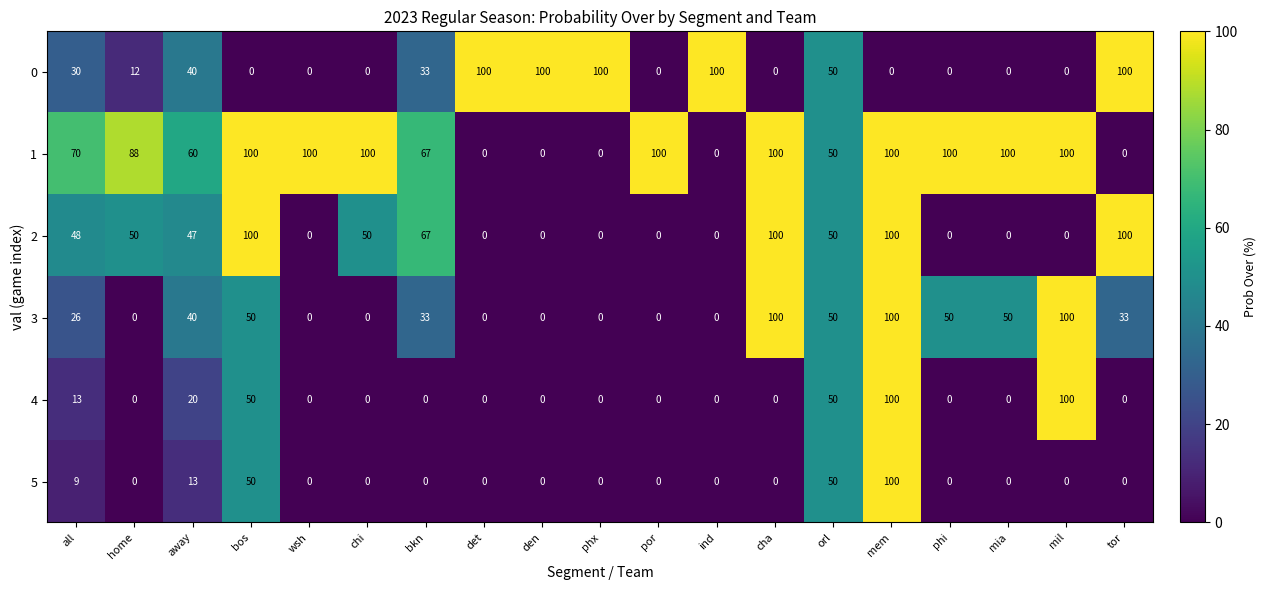

What is the sum of the 3 values at chi and bos?

50